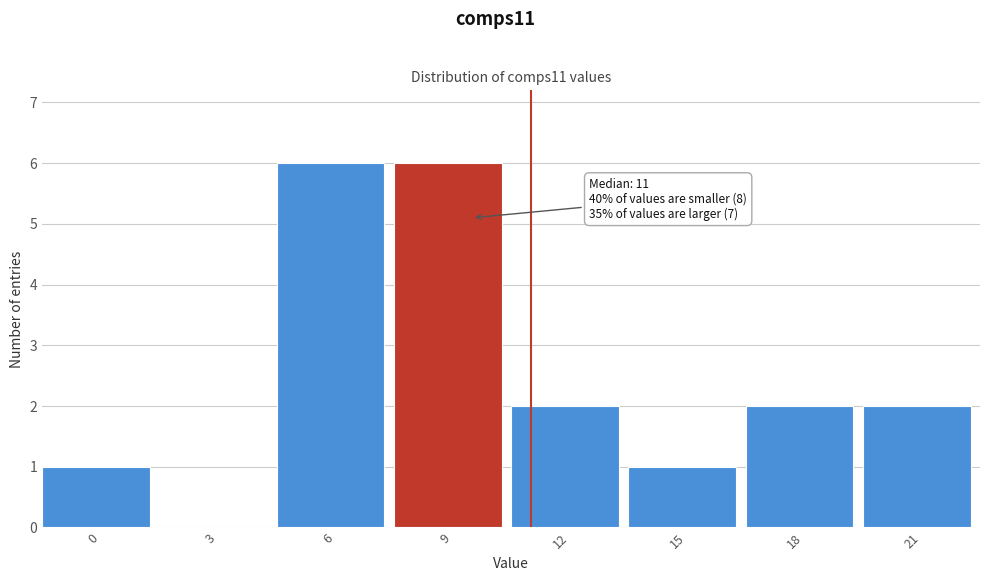

Reading right to left, list all the values displayed in this chart.

21=2	18=2	15=1	12=2	9=6	6=6	3=0	0=1